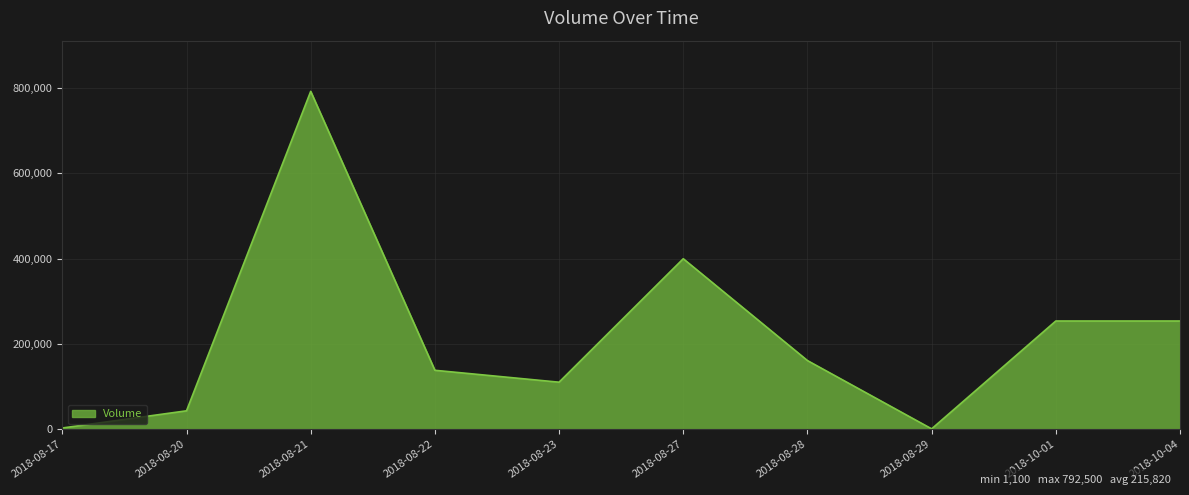

How many categories are shown in the chart?

10